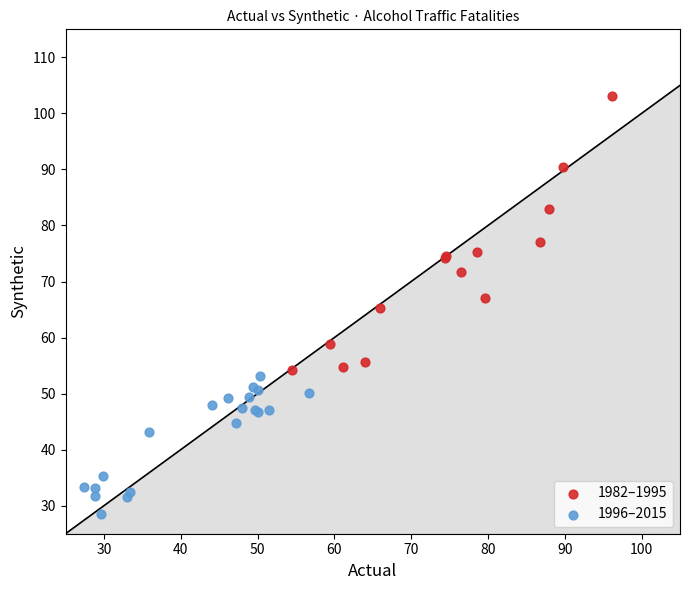

Which series contains the lowest Y value?

1996–2015